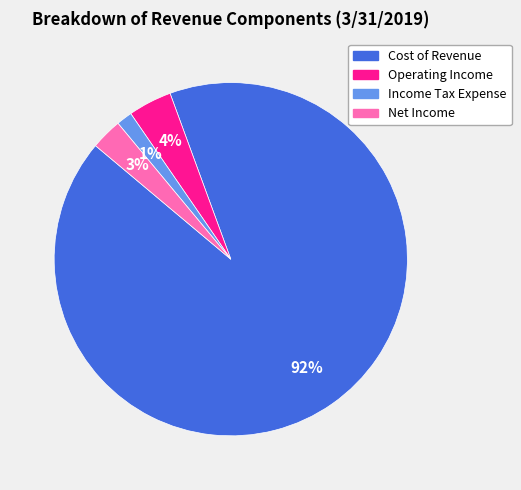

Count the number of slices in the pie.

4